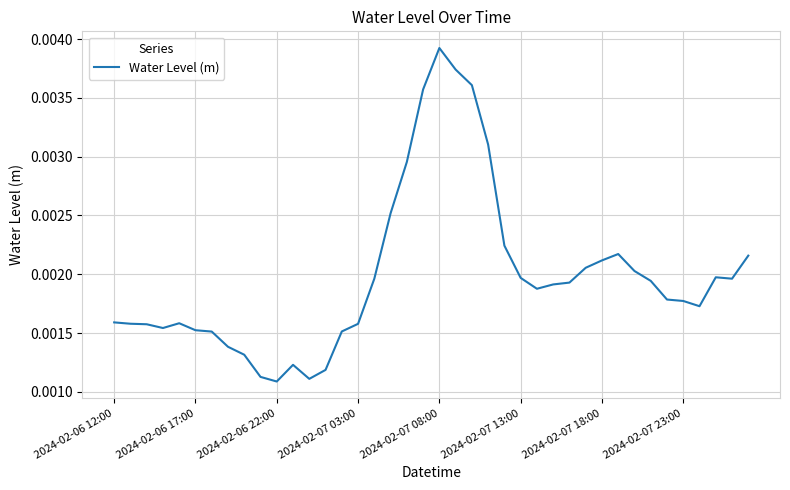

Which category has the highest value across all series?

2024-02-07 08:00